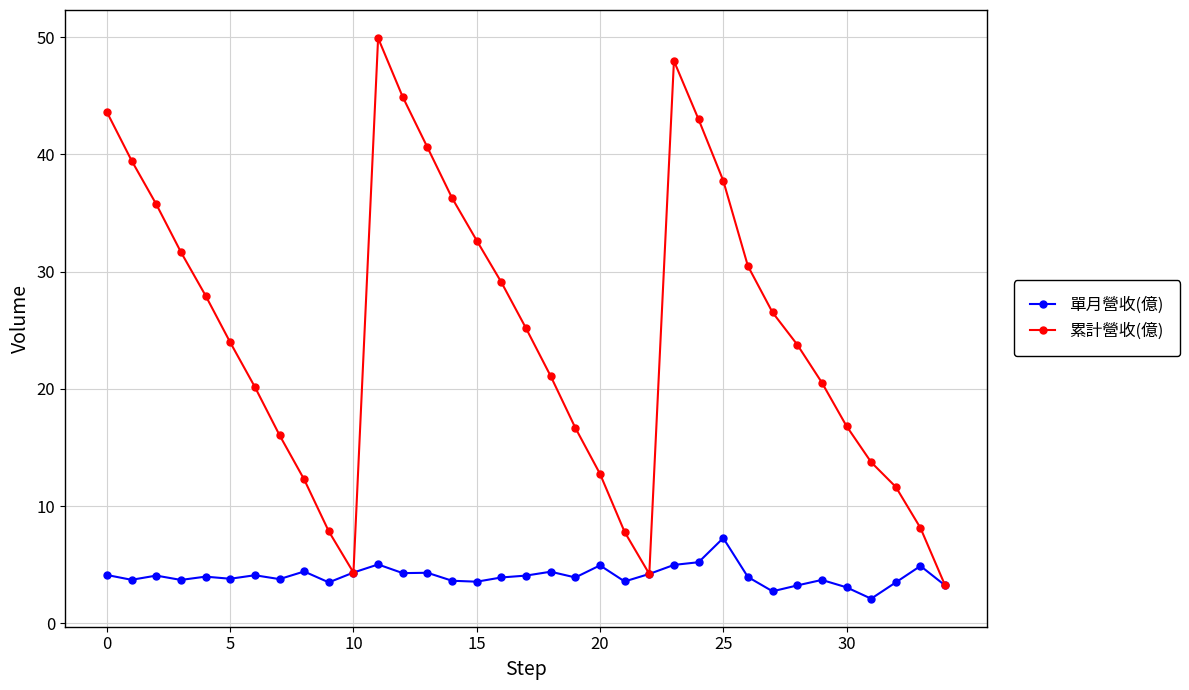

List the series in order of their peak value, lowest first.

單月營收(億), 累計營收(億)